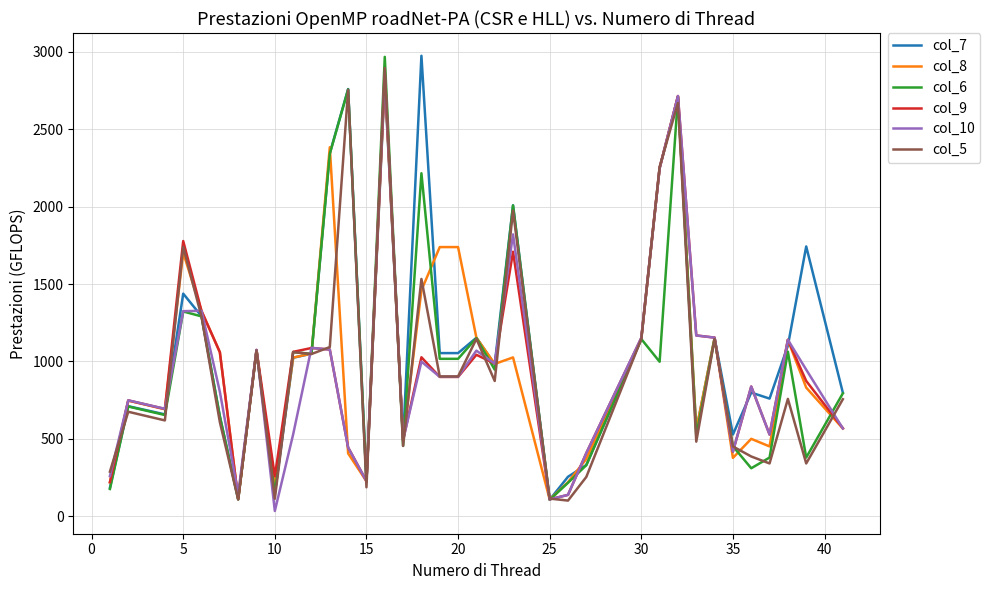

What is the maximum value shown in the chart?

2975